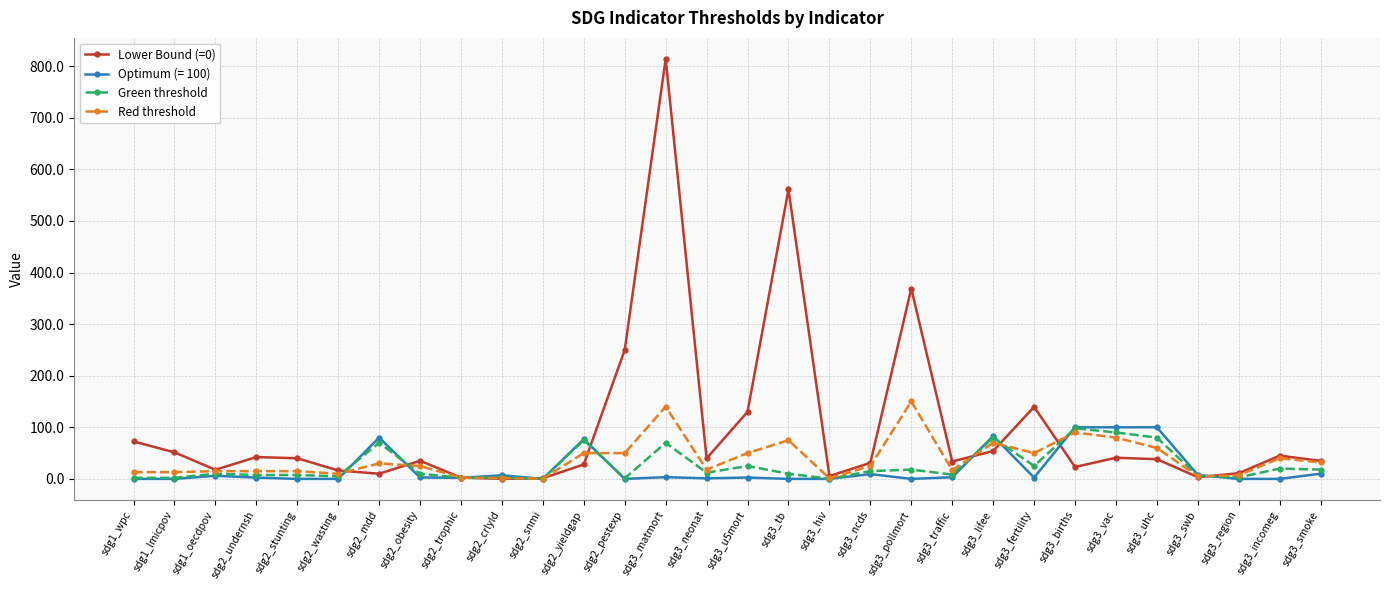

What is the difference between the maximum and second lowest values in the Green threshold series?

97.7